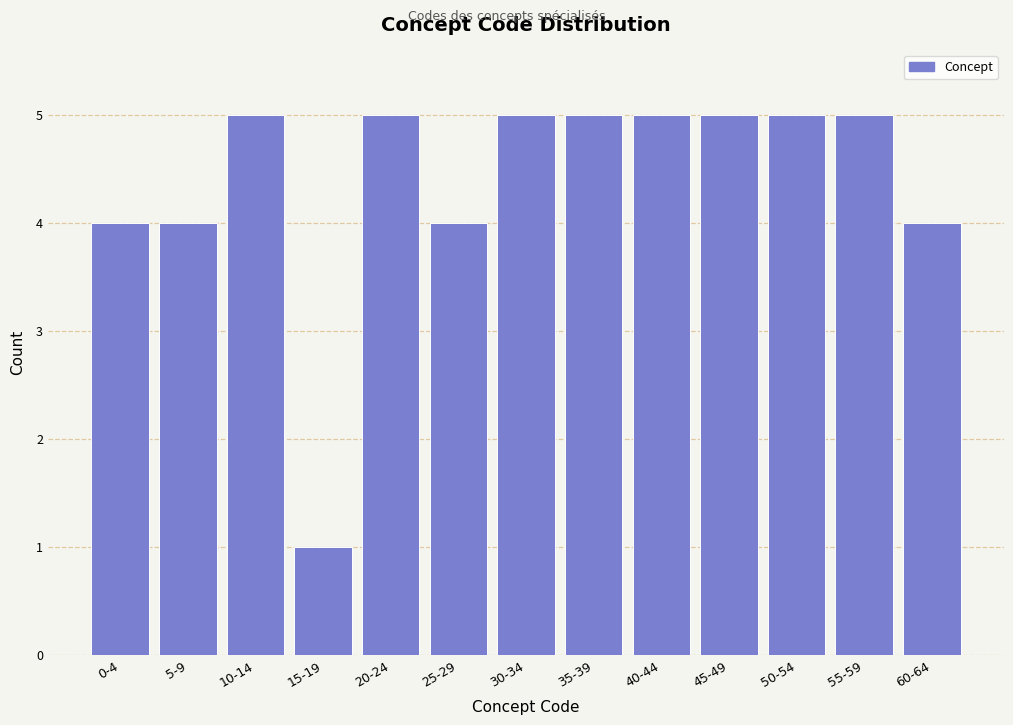

Reading left to right, what are all the values shown in this chart?

4	4	5	1	5	4	5	5	5	5	5	5	4